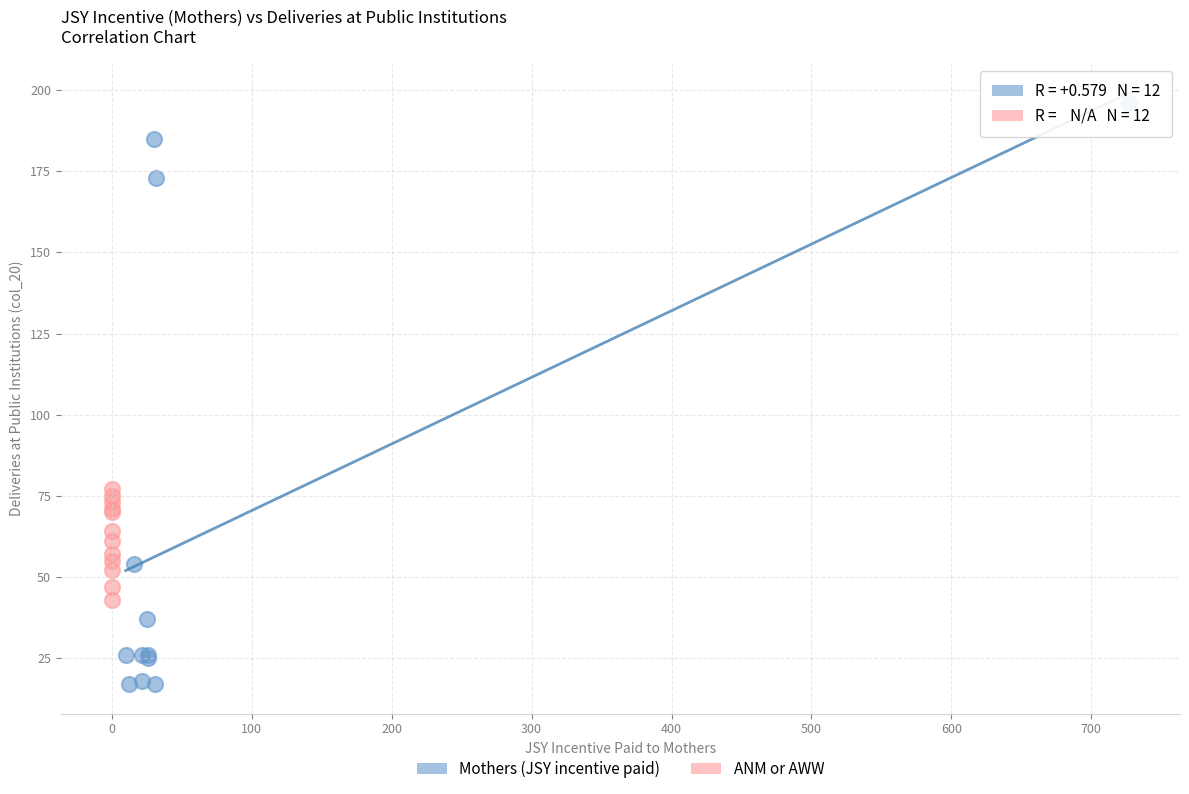

Which series has the largest Y range (max minus min)?

Mothers (JSY incentive paid)